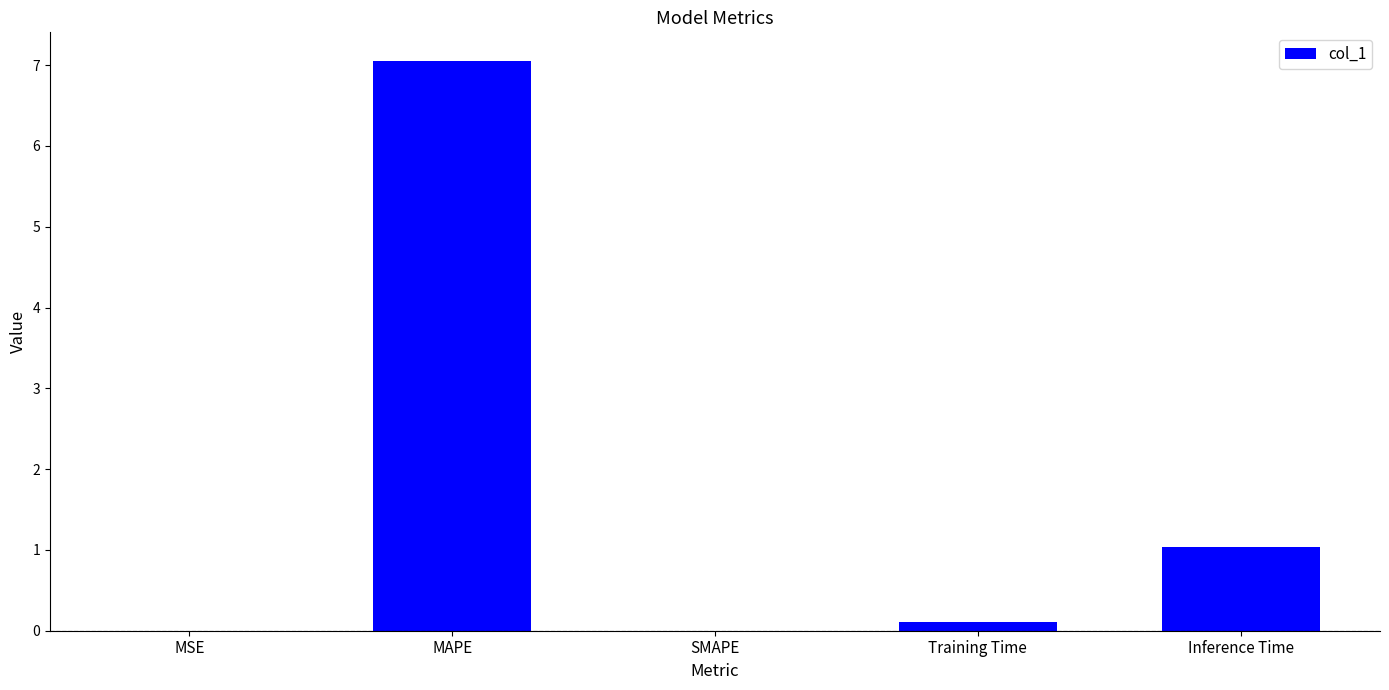

Which has a higher value, MSE or Inference Time?

Inference Time